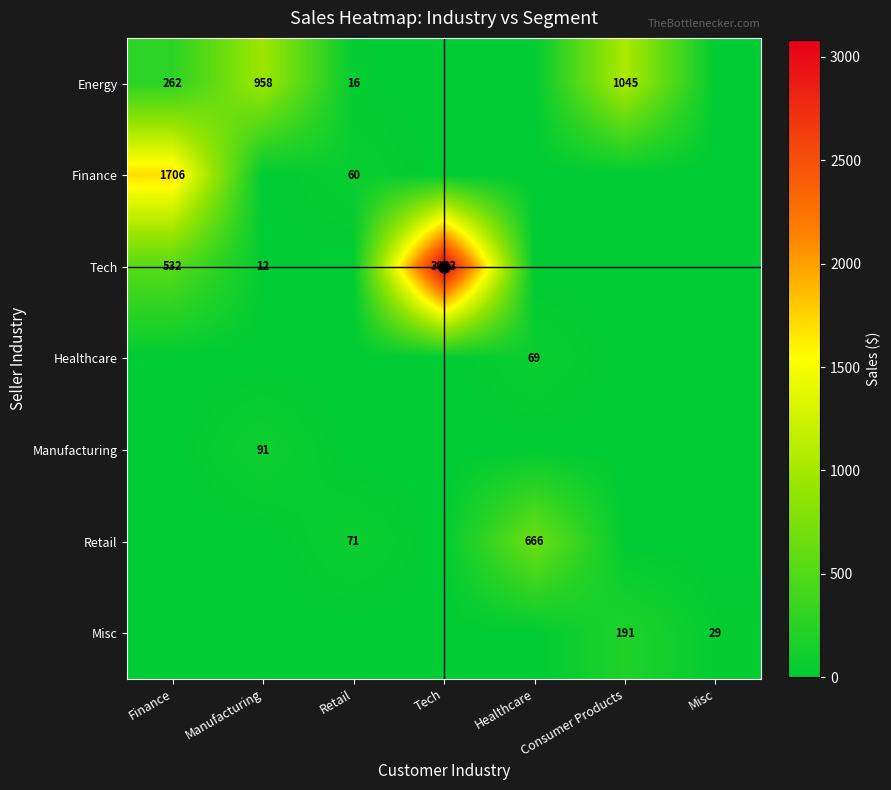

True or false: Retail has a value of 666 at Healthcare.

True